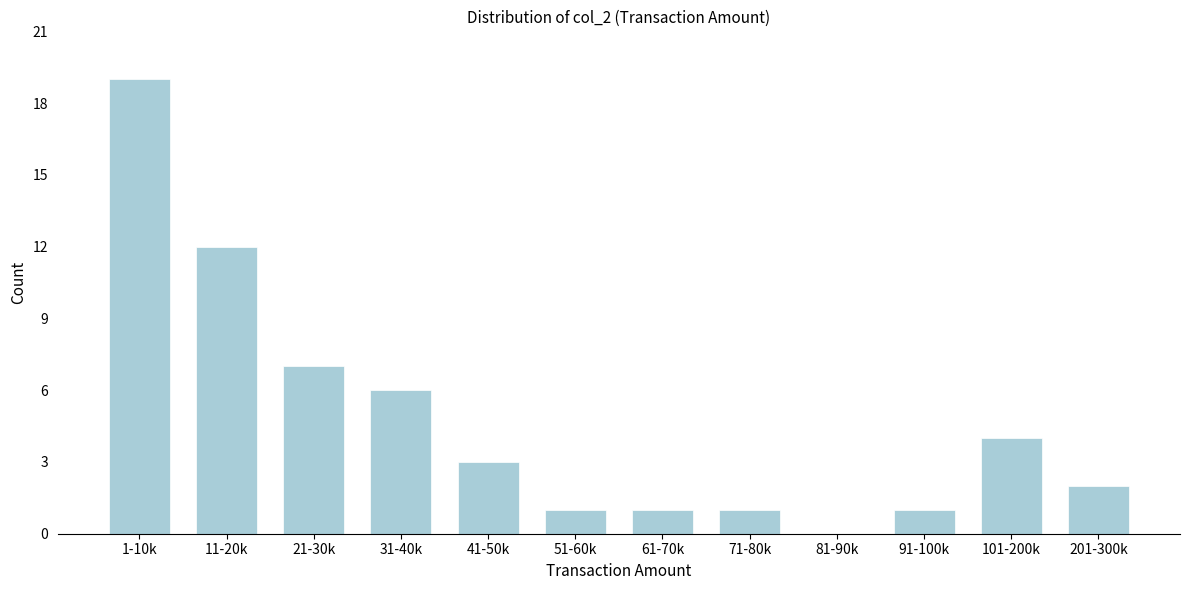

Reading left to right, transcribe all the data shown in this chart.

1-10k=19	11-20k=12	21-30k=7	31-40k=6	41-50k=3	51-60k=1	61-70k=1	71-80k=1	81-90k=0	91-100k=1	101-200k=4	201-300k=2